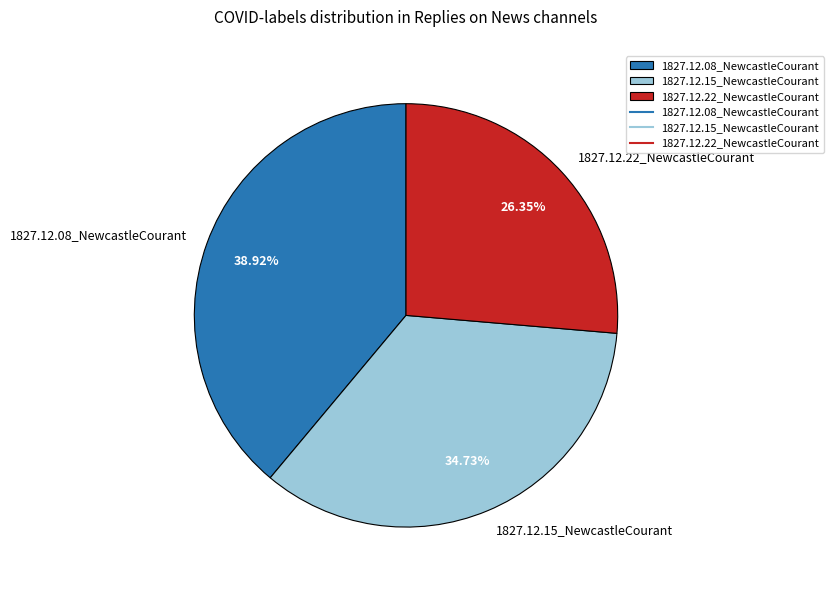

Does any single category account for the majority?

No